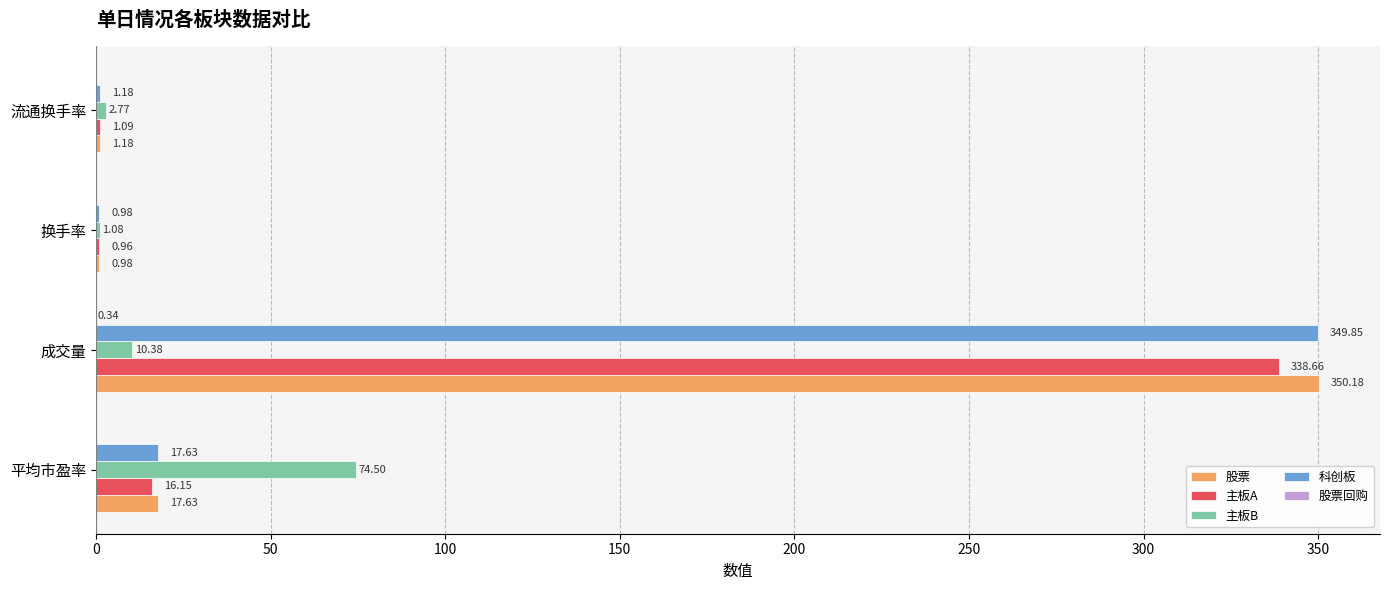

Which series has the largest total across all categories?

股票